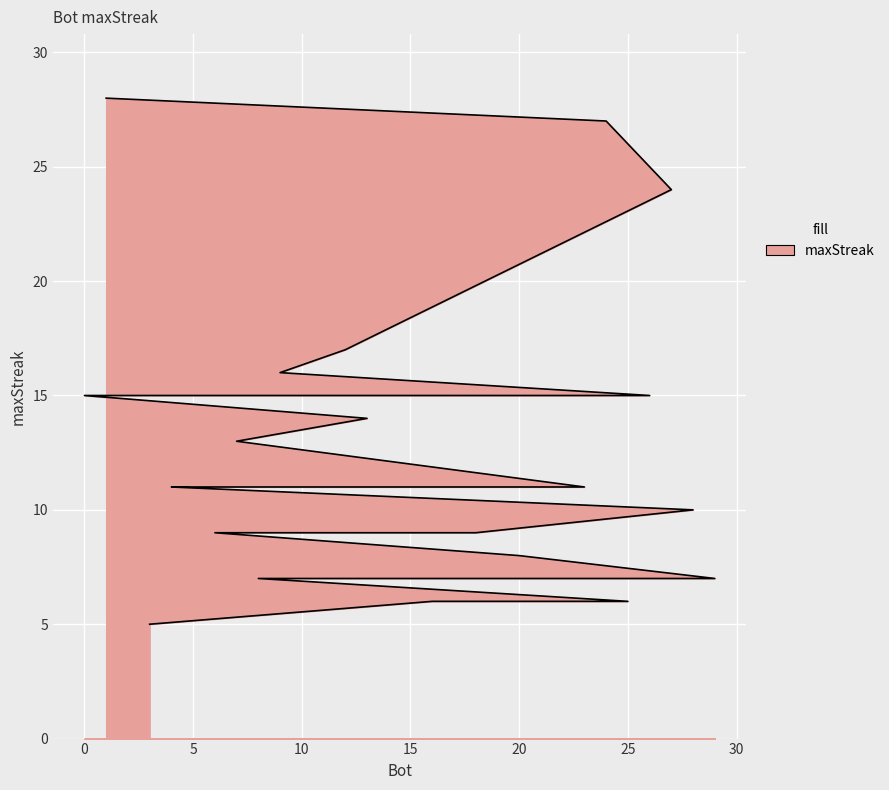

Rank the categories by value from highest to lowest.

1, 24, 27, 12, 9, 26, 14, 11, 2, 0, 13, 7, 23, 21, 19, 5, 4, 28, 18, 17, 15, 10, 6, 20, 29, 22, 8, 25, 16, 3